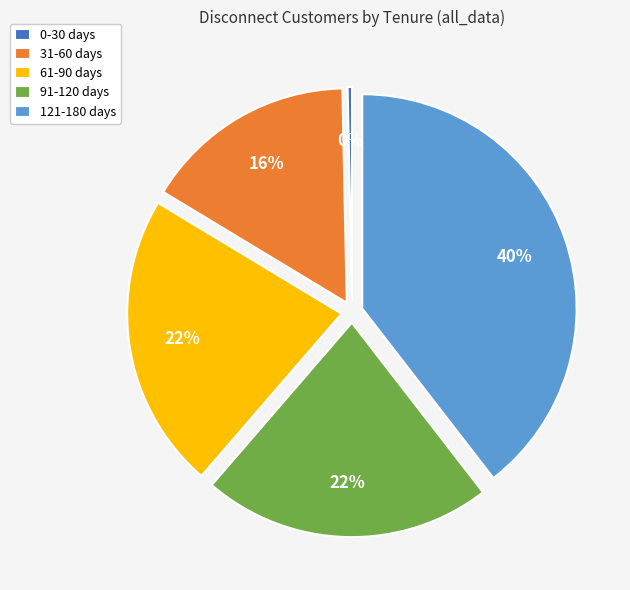

What is the ratio of the value at 31-60 days to the value at 91-120 days?

0.7